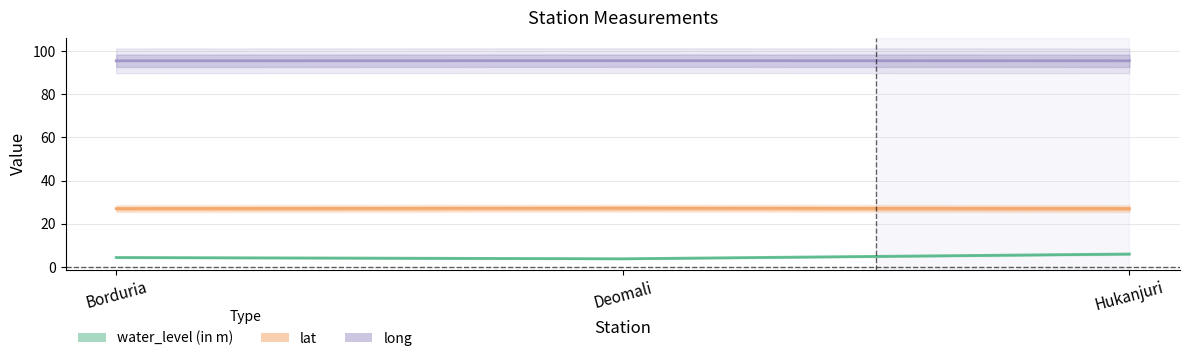

Is this an area chart (filled region under the line)?

No